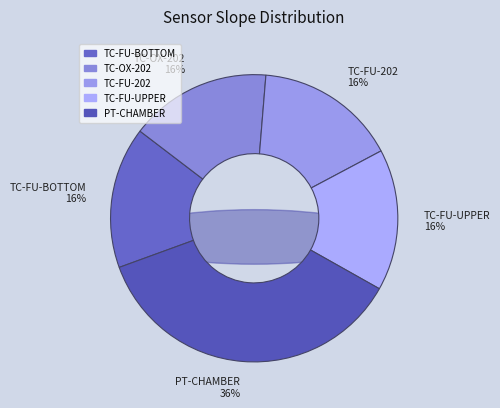

Count the number of slices in the pie.

5